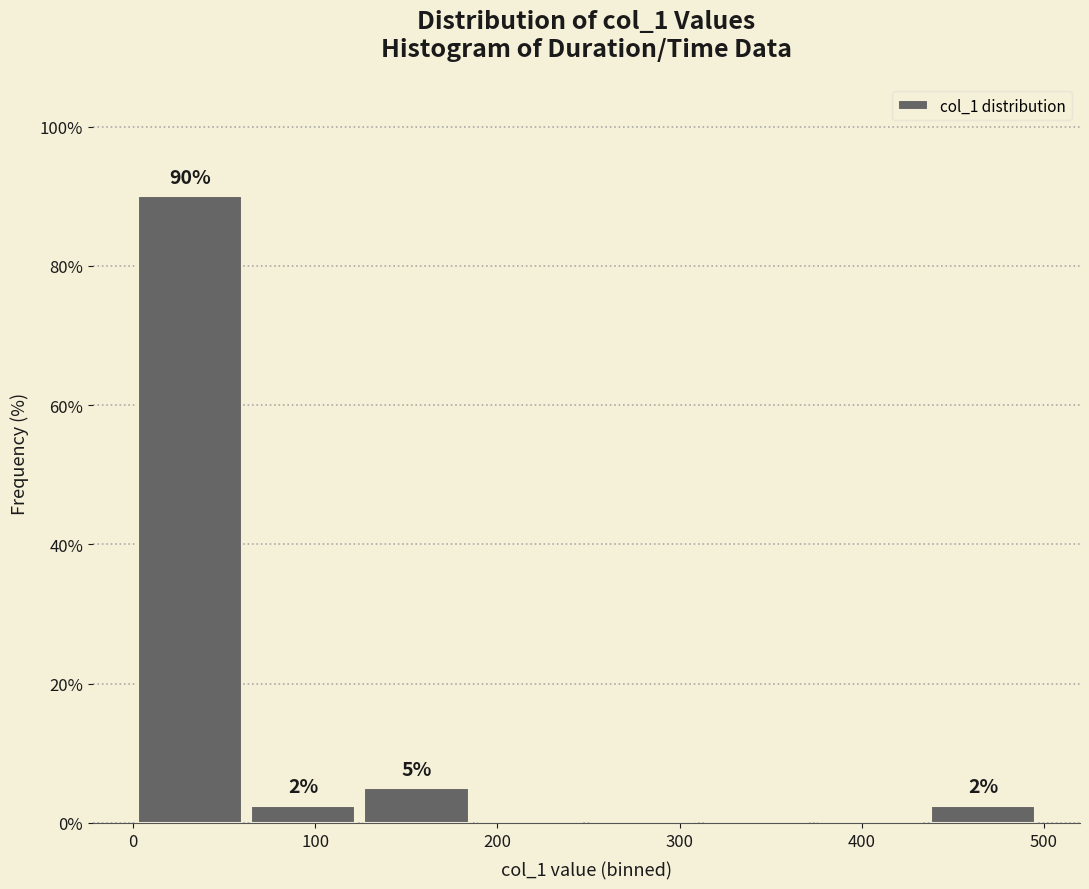

Which range on the x-axis has the tallest bar?

0 to 60